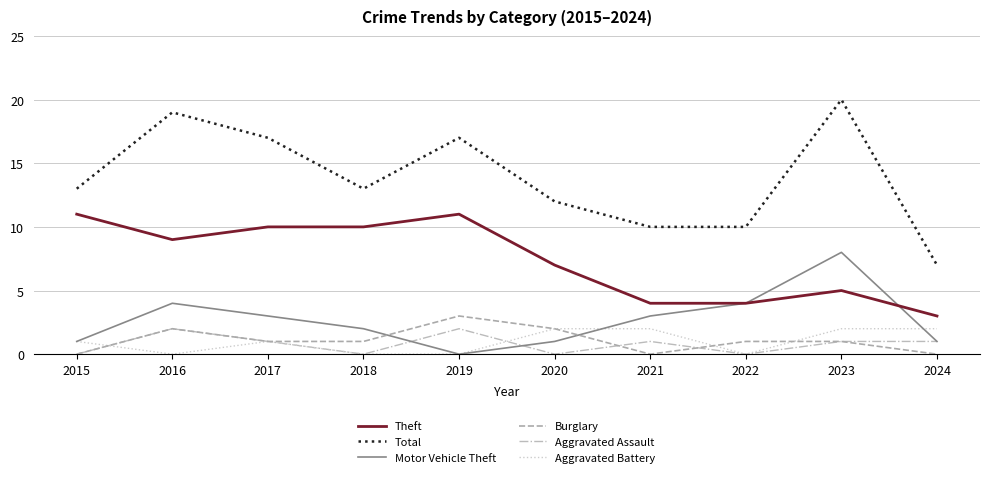

What is the spread (max minus min) of values at 2022?

10